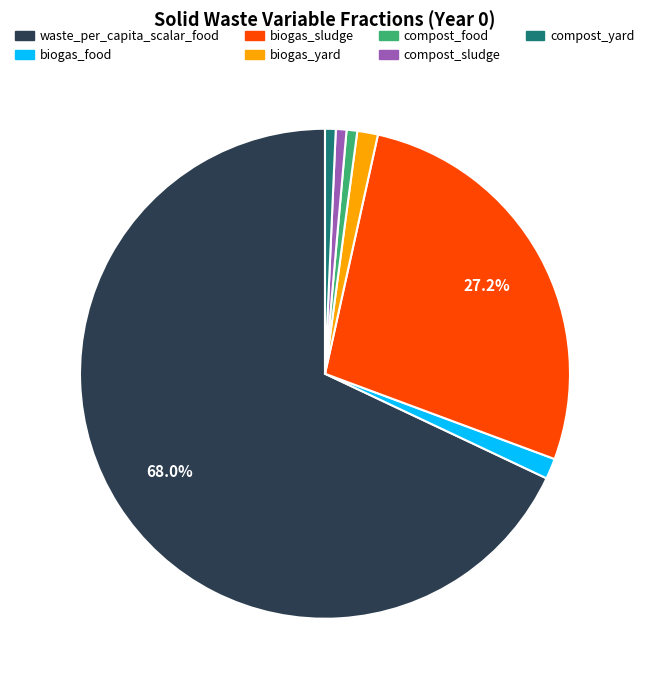

Is there a majority slice in this chart?

Yes